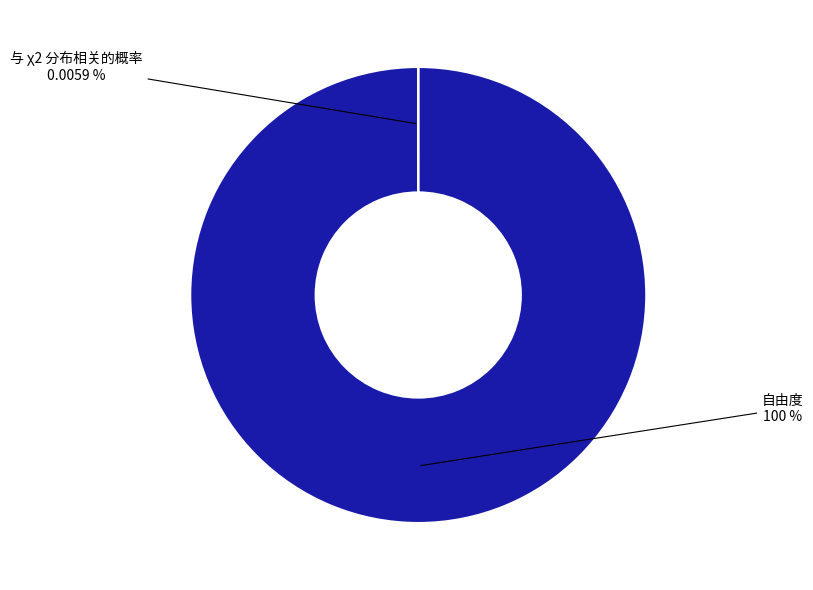

To the nearest percent, what is the average slice percentage?

50%